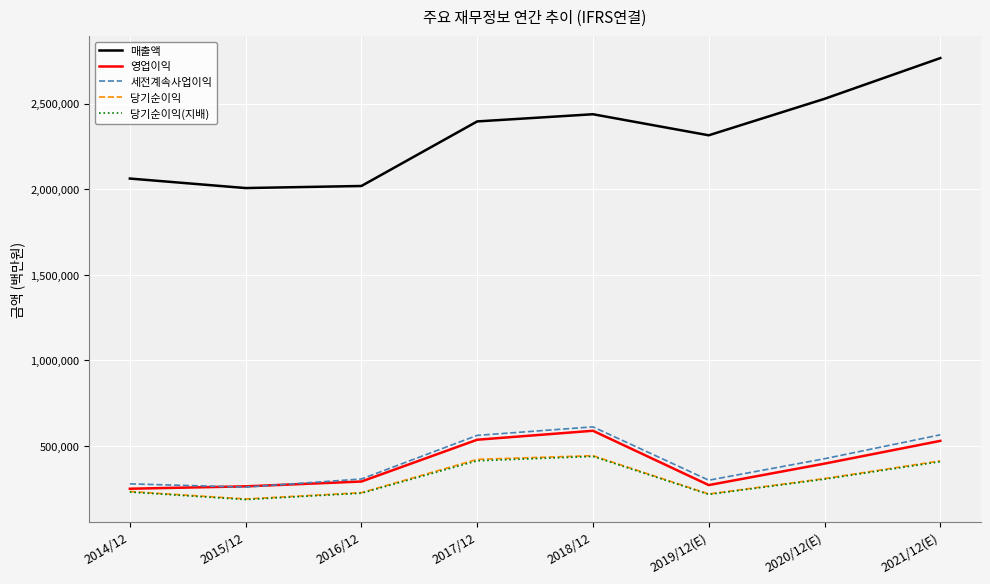

What is the difference between the second highest and second lowest values in the 세전계속사업이익 series?

286409